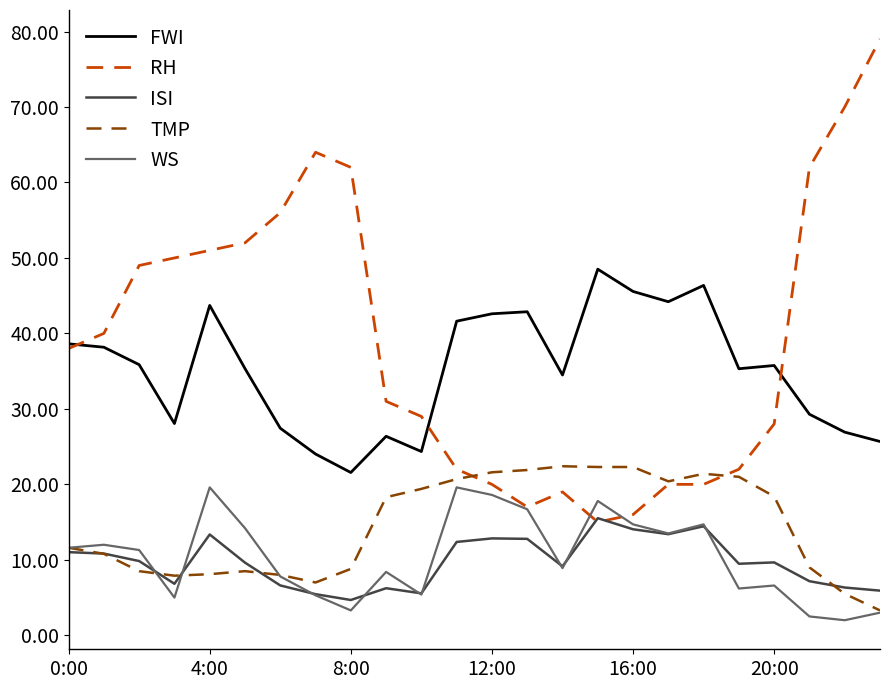

Which series has the largest total across all categories?

RH